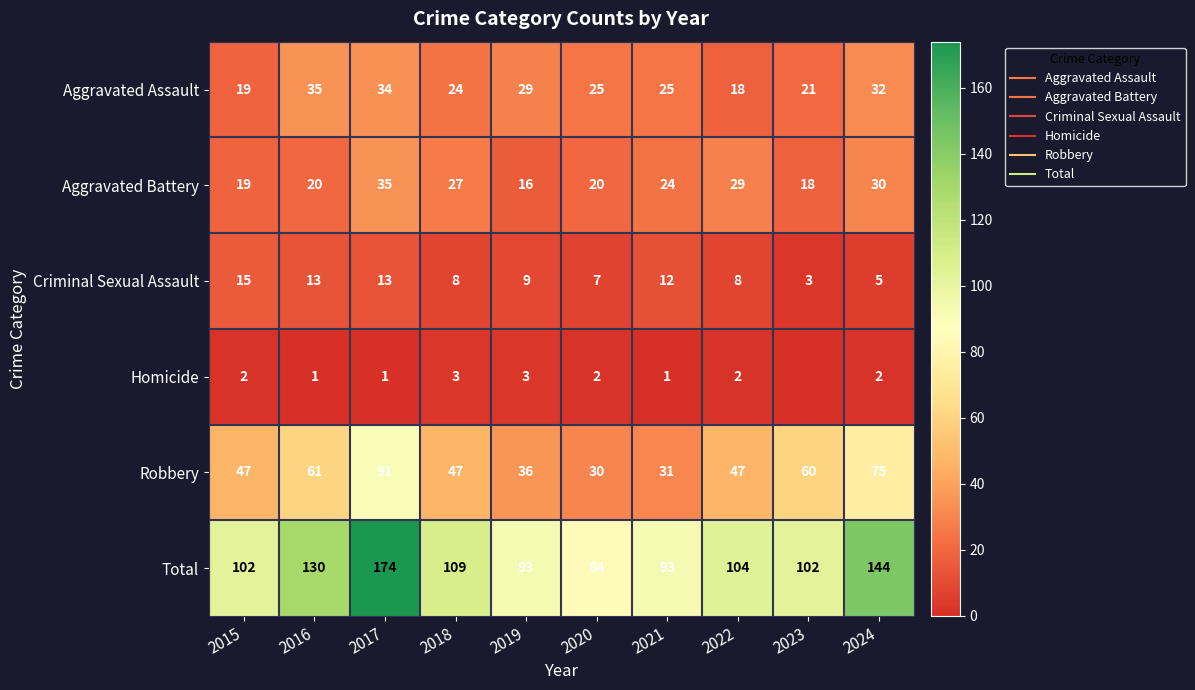

At which label does Aggravated Battery first exceed 24?

2017